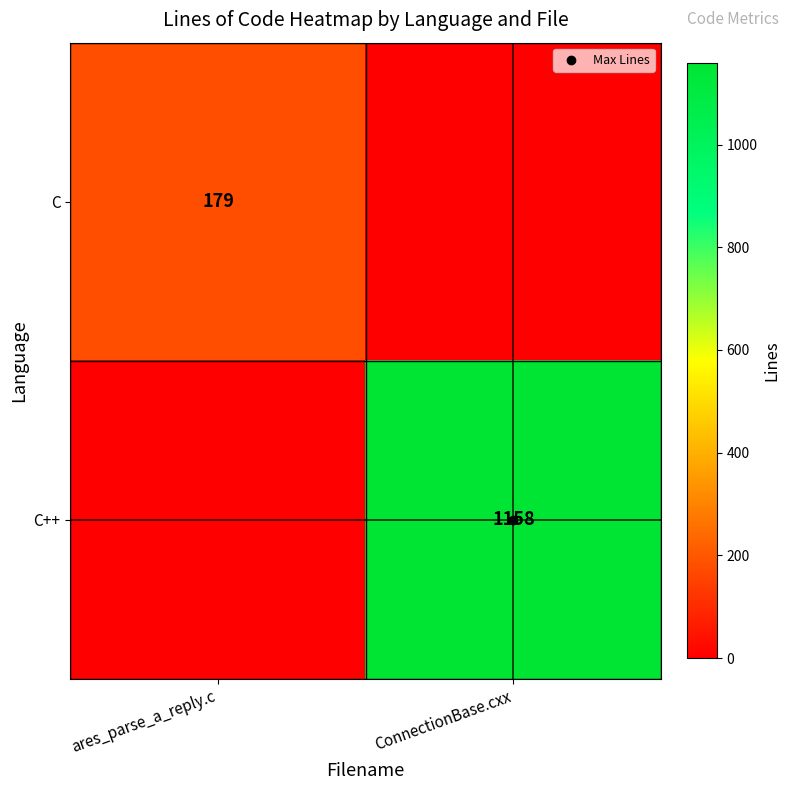

What is the difference between the C++ values at ares_parse_a_reply.c and ConnectionBase.cxx?

1158